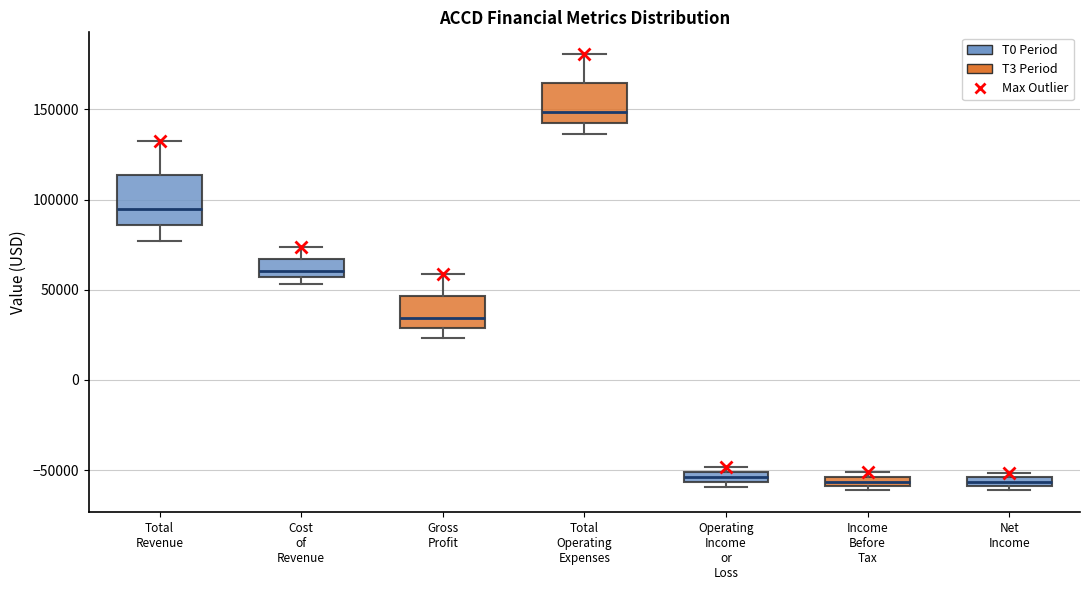

Where is the upper edge of the box for Net Income on the y-axis? The values are not printed on the chart, so give them approximately, as read against the axis.

-55000